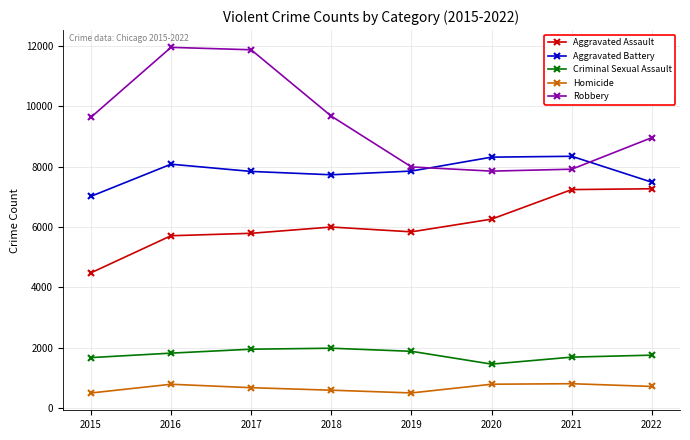

True or false: Aggravated Battery has a value of 7487 at 2022.

True